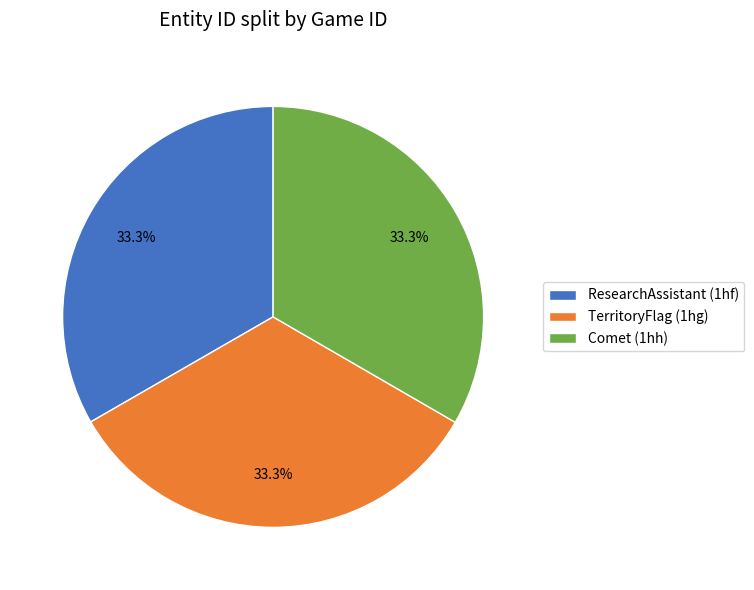

How many segments does this pie chart have?

3